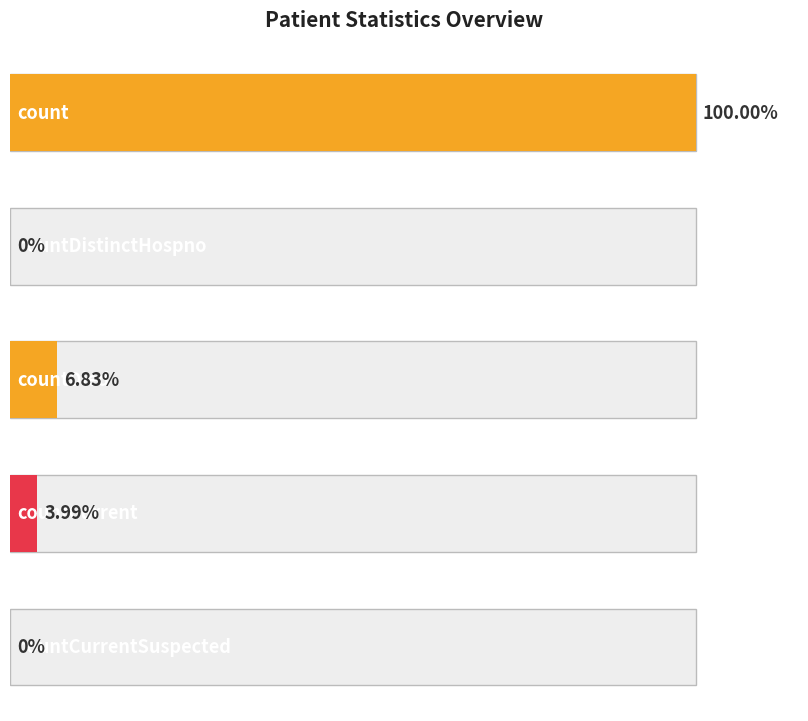

What position from the left is countCurrentSuspected?

5